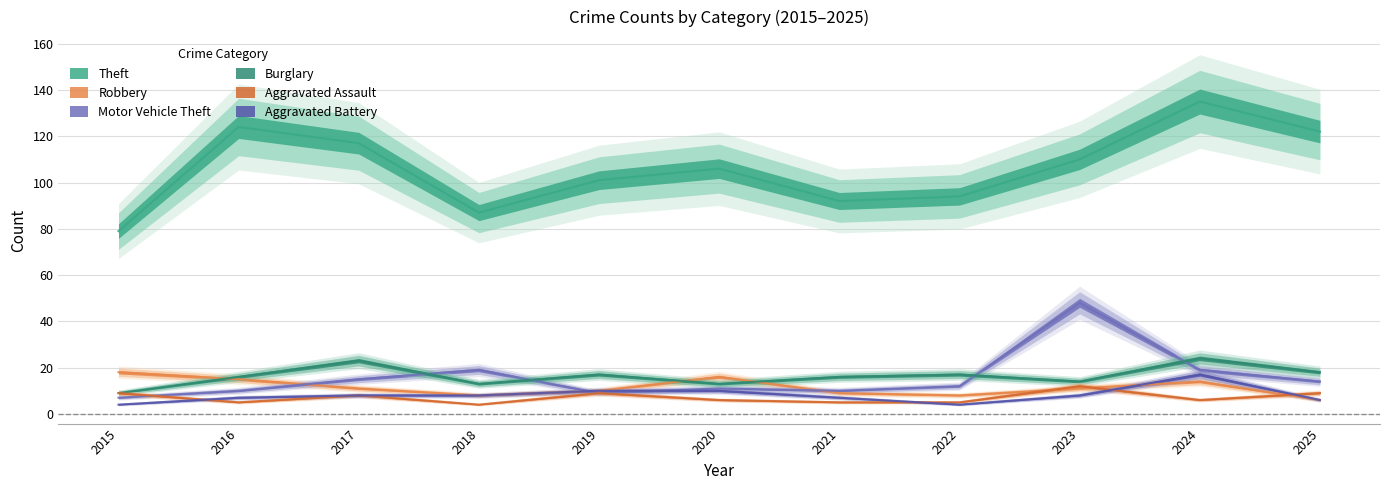

True or false: Theft and Robbery cross at least once.

False